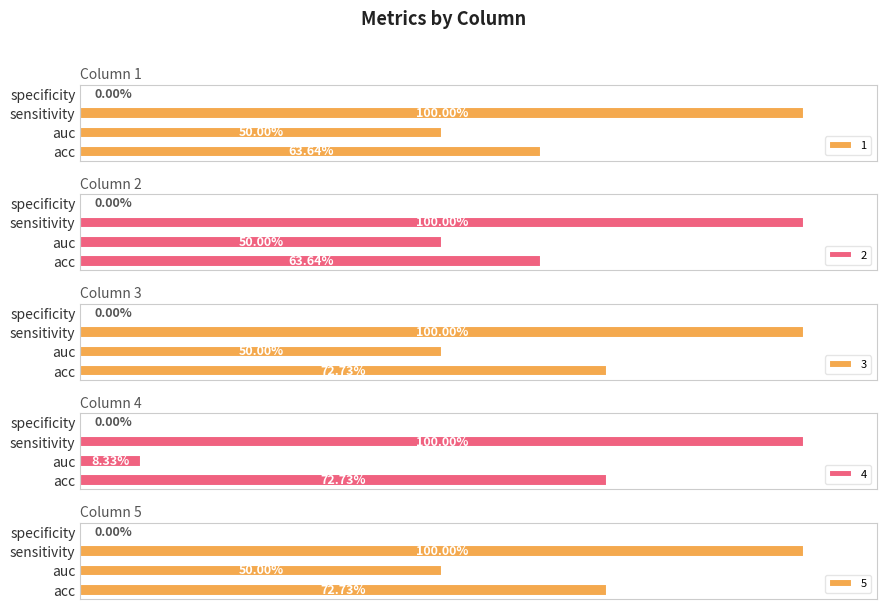

Is the value of 5 at auc greater than the value of 2 at specificity?

Yes